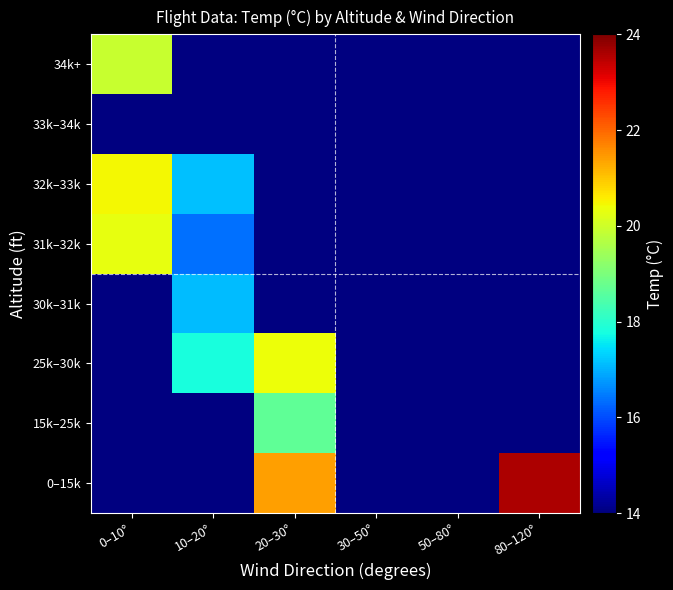

The value of 32k–33k at 10–20° is 17.1. True or false?

True